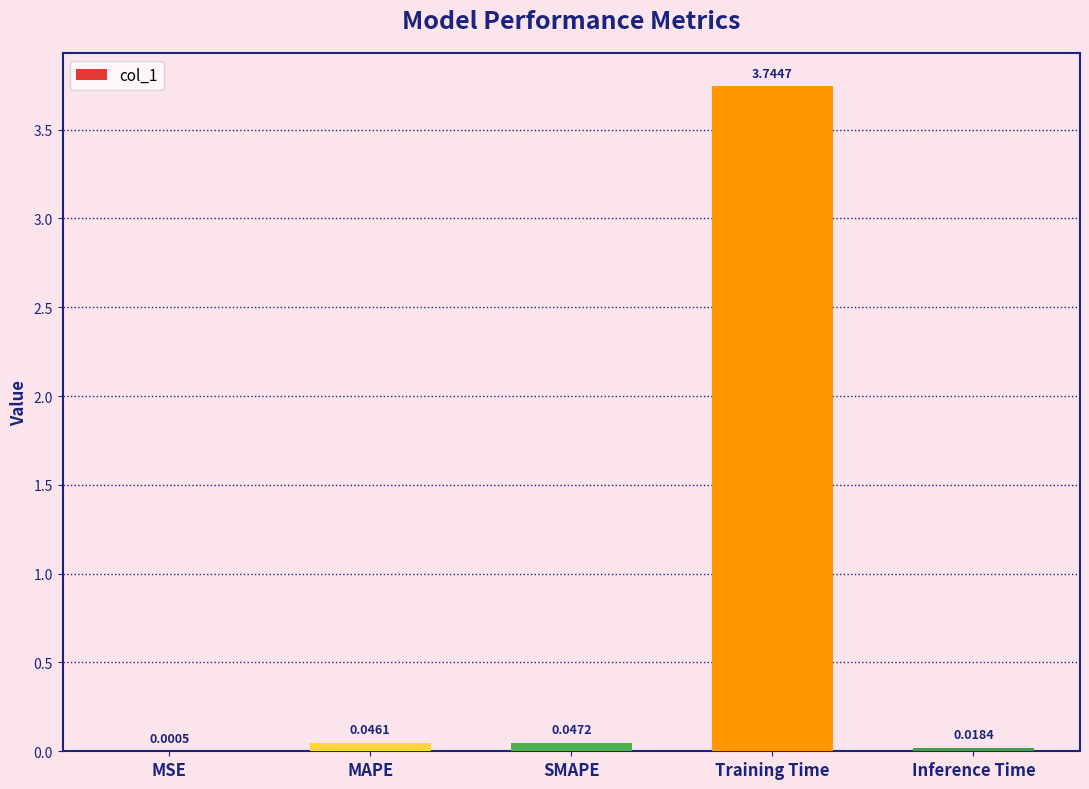

At which category does the chart reach its peak across all series?

Training Time